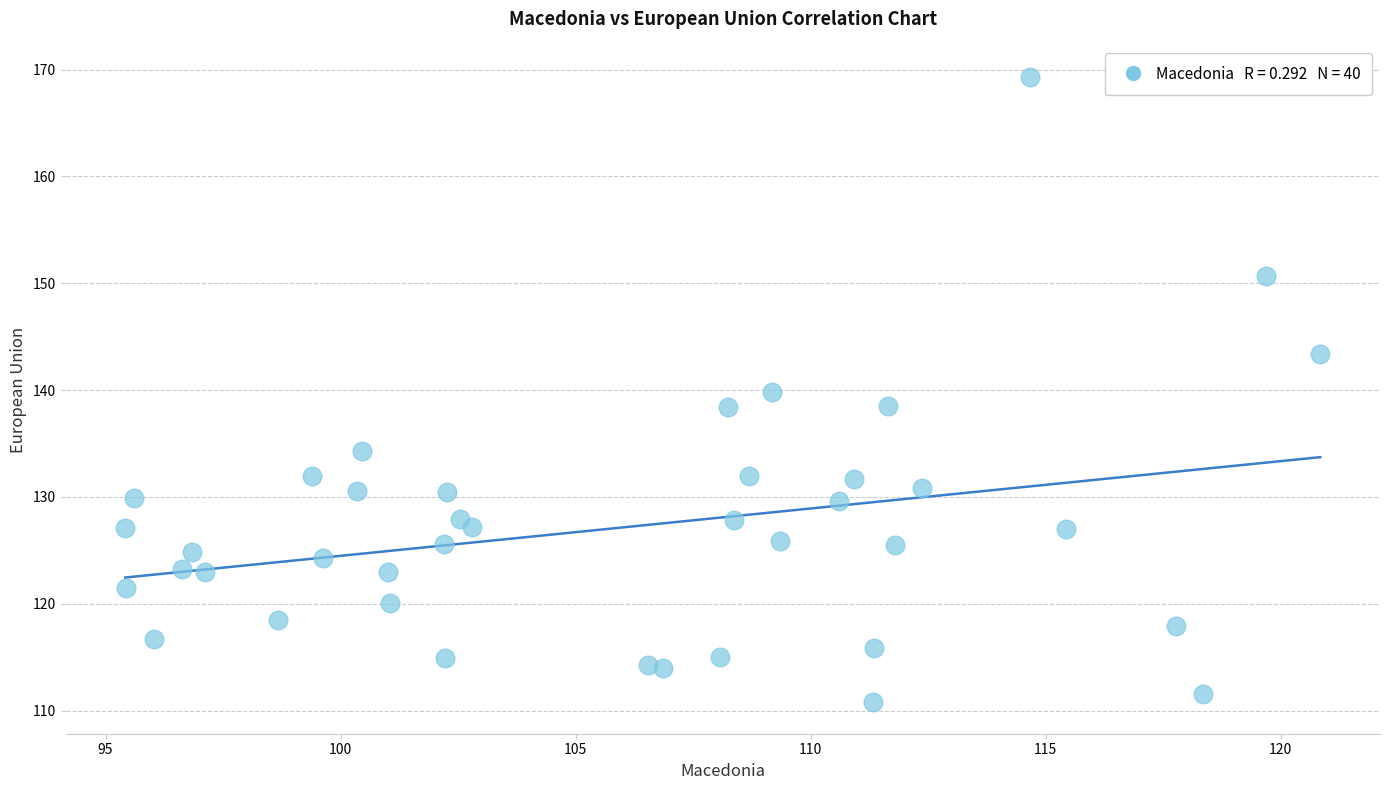

What is the range of Y values (max minus min)?

58.5